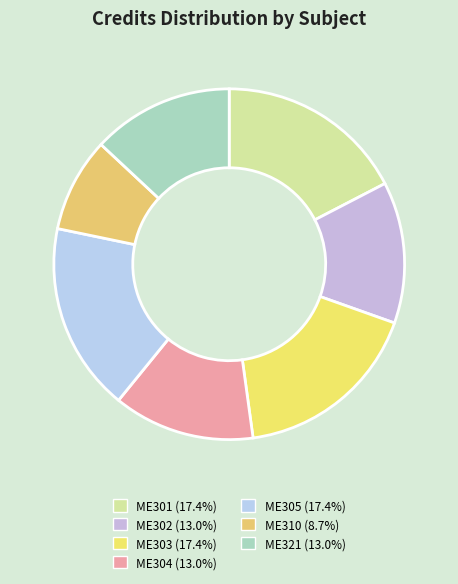

What is the ratio of the value at ME304 to the value at ME305?

0.8